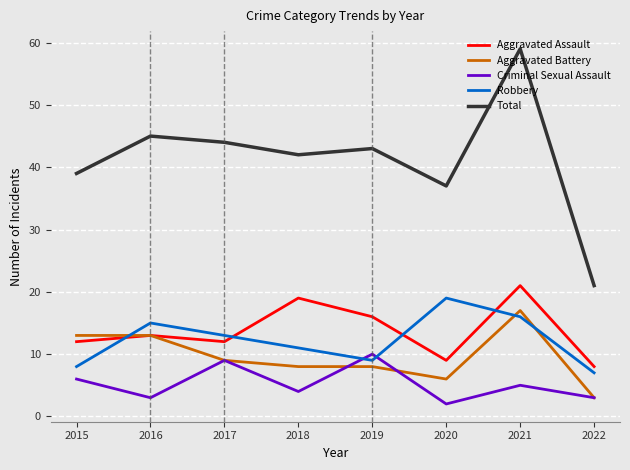

What is the difference between the maximum and minimum values in the Aggravated Battery series?

14